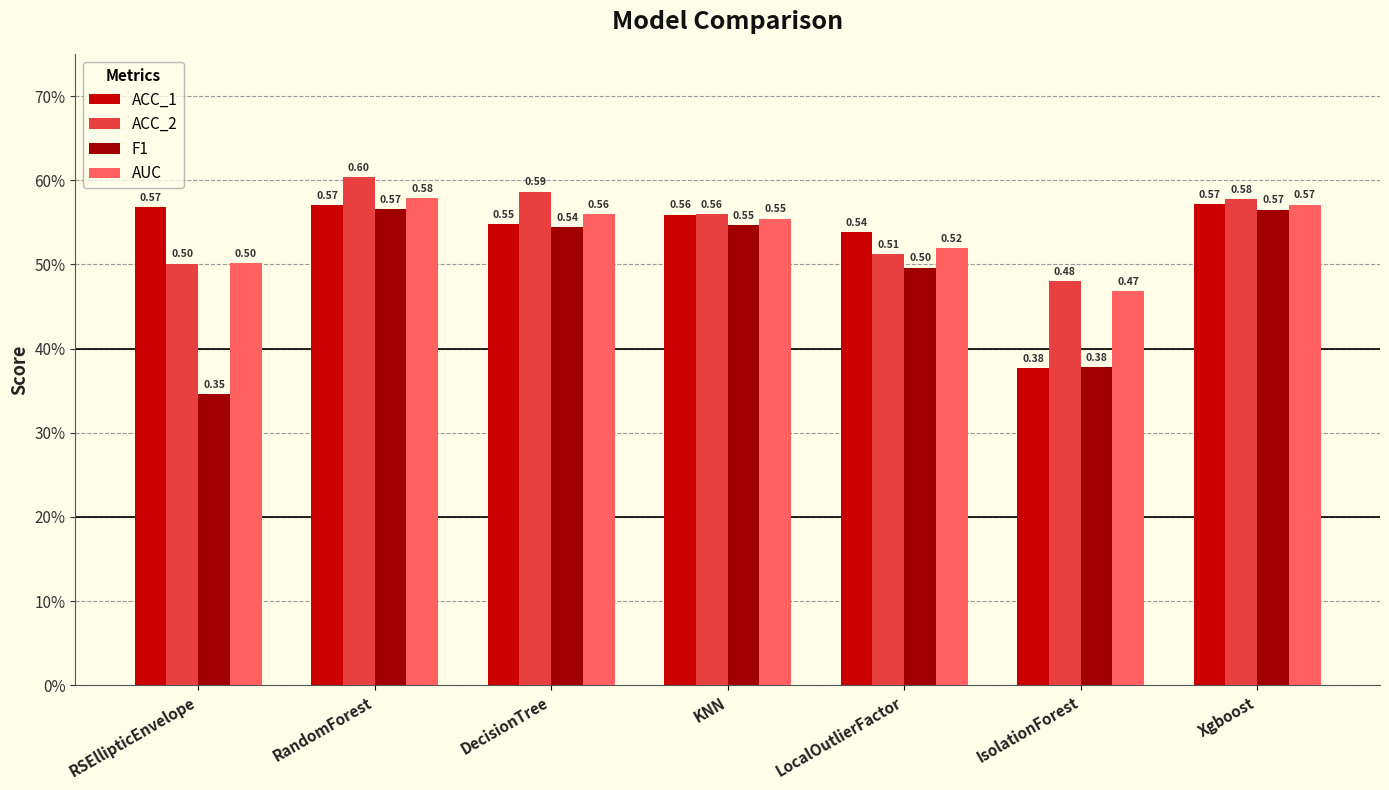

Does the chart contain stacked bars?

No